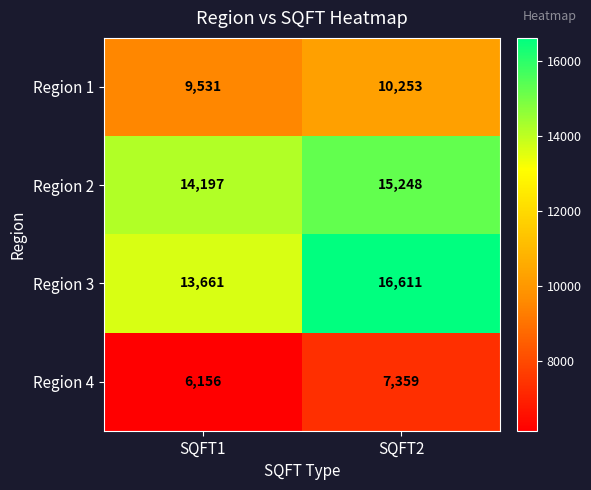

Which series has the largest total across all categories?

Region 3